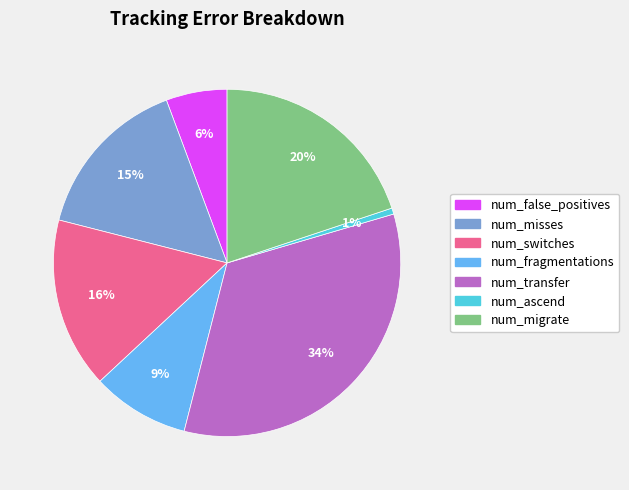

How many segments does this pie chart have?

7